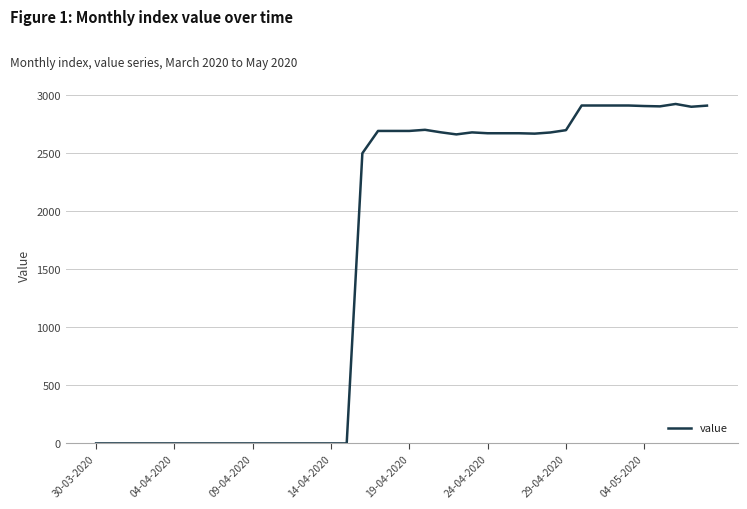

How many lines are shown in the chart?

1